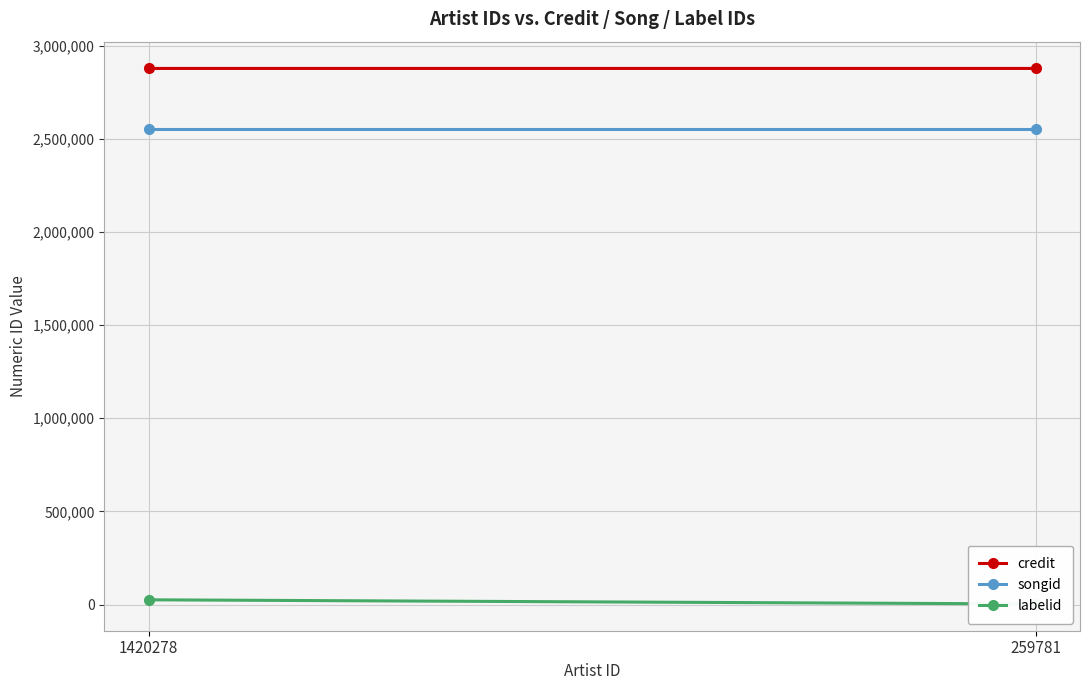

What is the difference between the highest and lowest values at 259781?

2873740